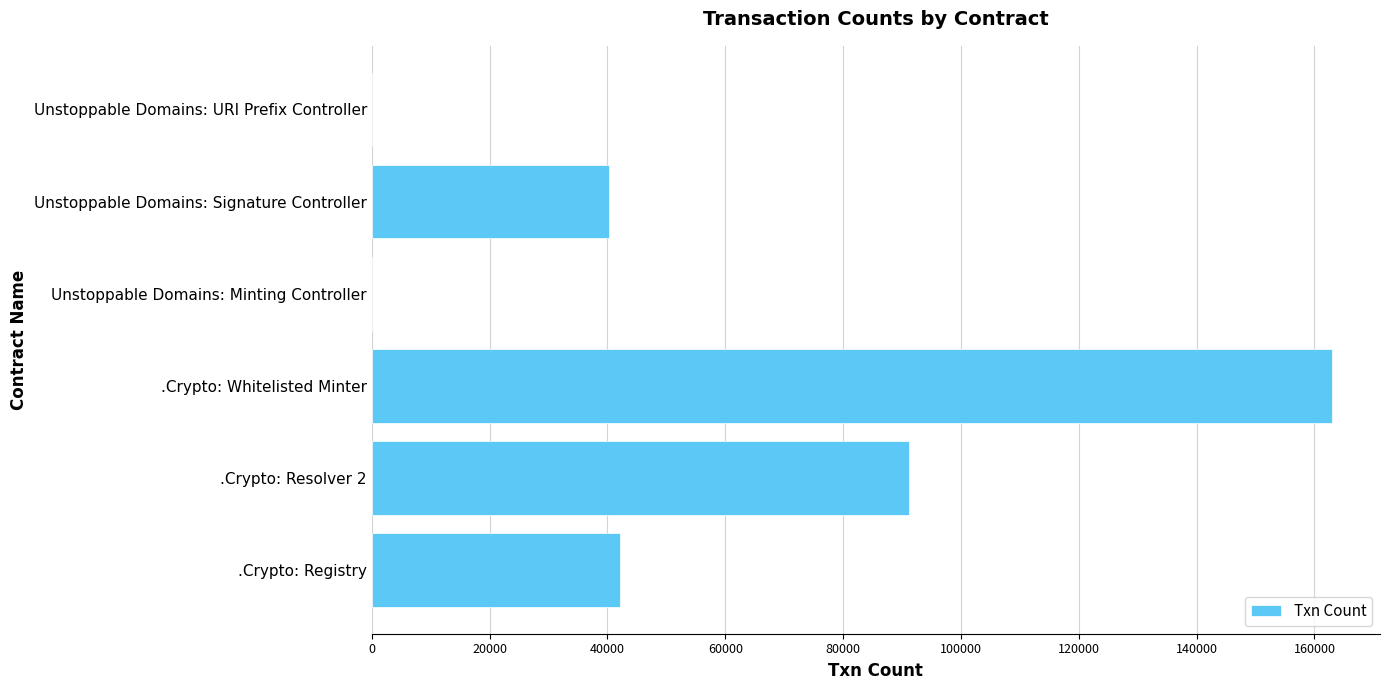

Are the bars horizontal?

Yes